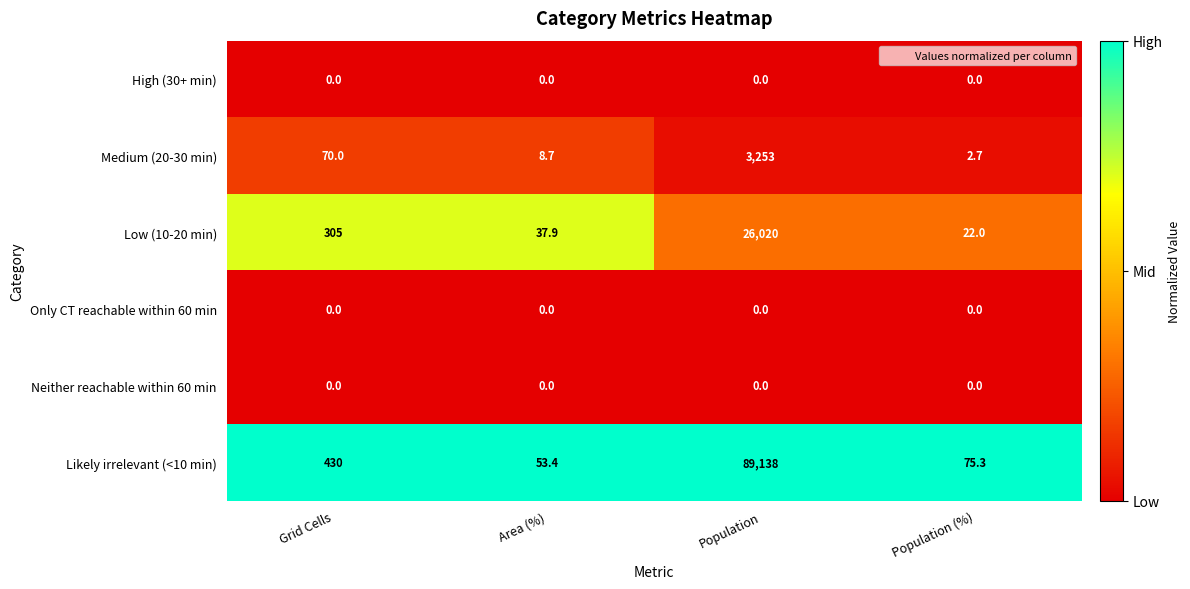

Reading left to right, what are all the values shown in this chart?

High (30+ min): 0.0	0.0	0.0	0.0
Medium (20-30 min): 70.0	8.7	3253.0	2.7
Low (10-20 min): 305.0	37.9	26020.0	22.0
Only CT reachable within 60 min: 0.0	0.0	0.0	0.0
Neither reachable within 60 min: 0.0	0.0	0.0	0.0
Likely irrelevant (<10 min): 430.0	53.4	89138.0	75.3